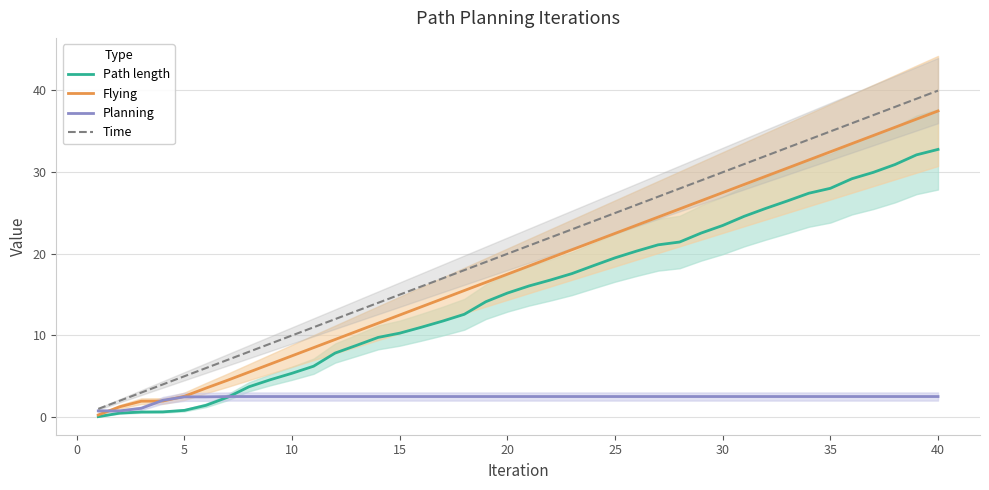

The Time series shows 25.0 at 25. True or false?

True